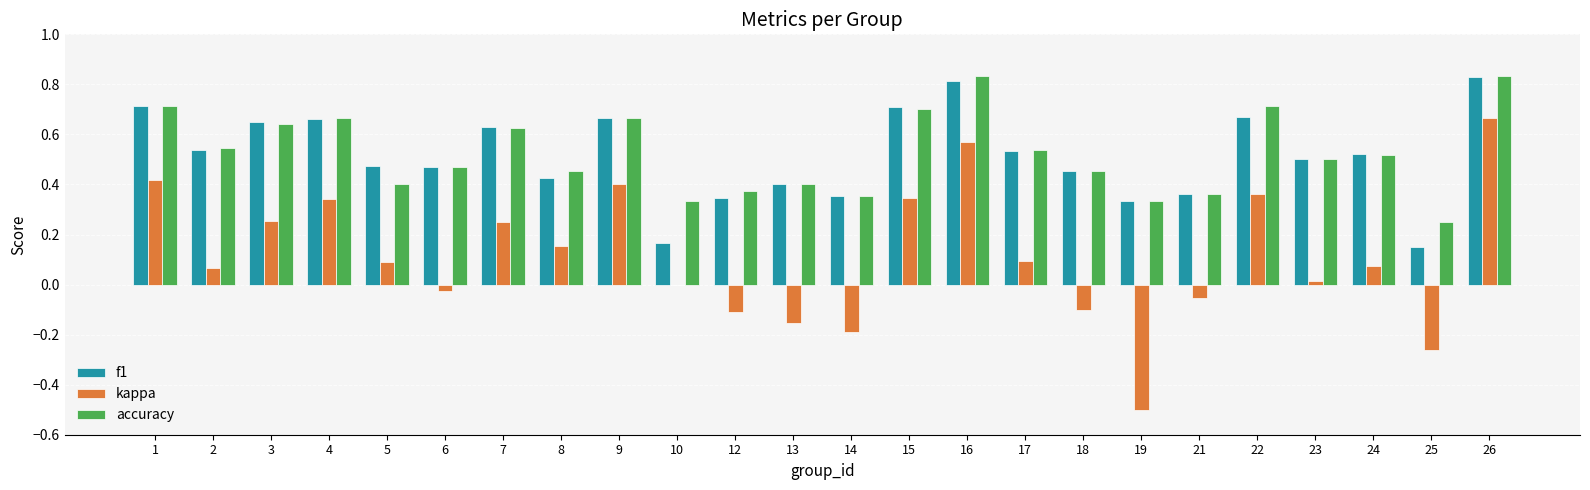

What is the sum of all kappa values?

2.7